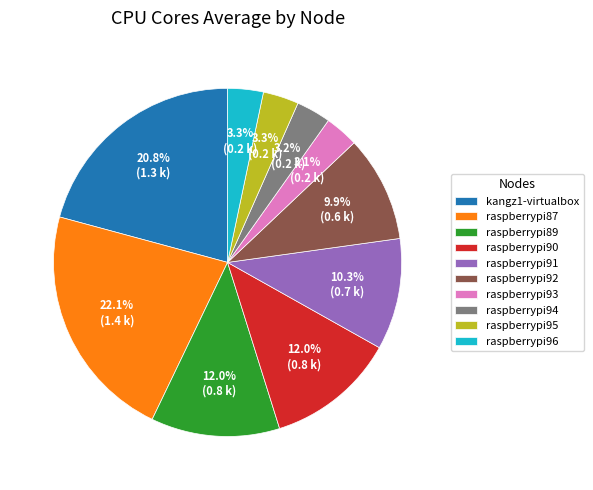

Is raspberrypi89 the majority of the pie?

No